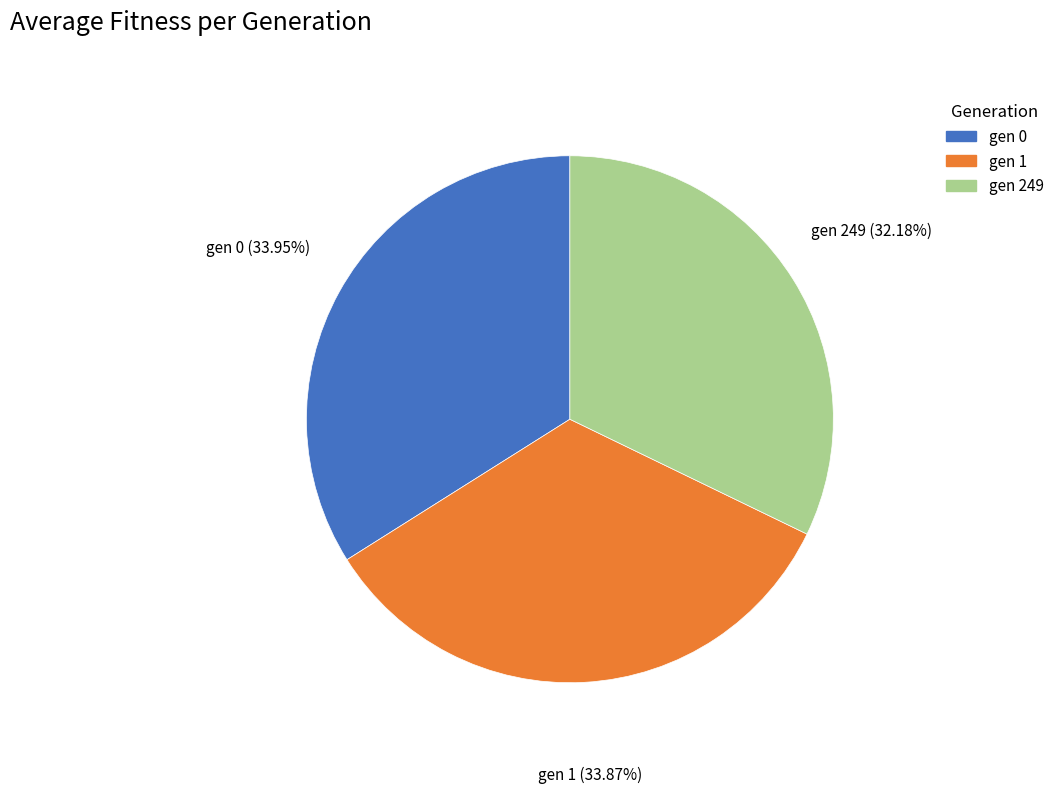

How many segments does this pie chart have?

3